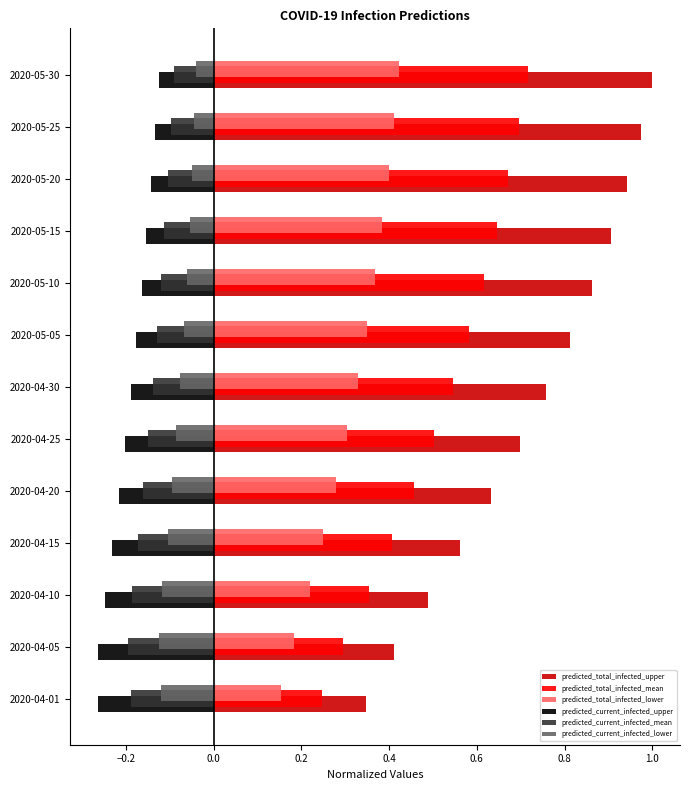

Which series has the largest total across all categories?

predicted_total_infected_upper